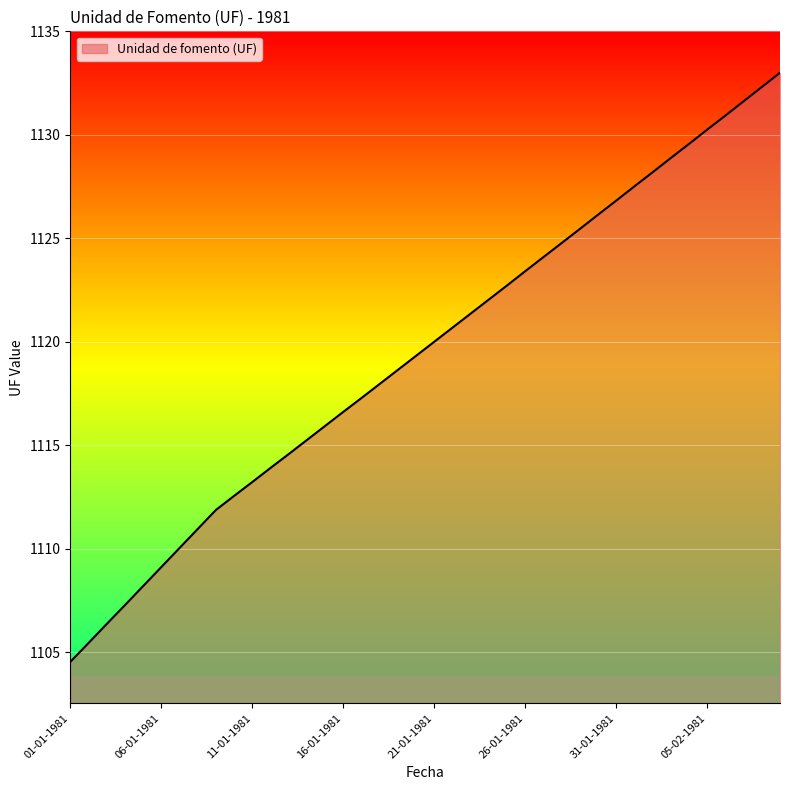

What is the smallest value displayed?

1104.5